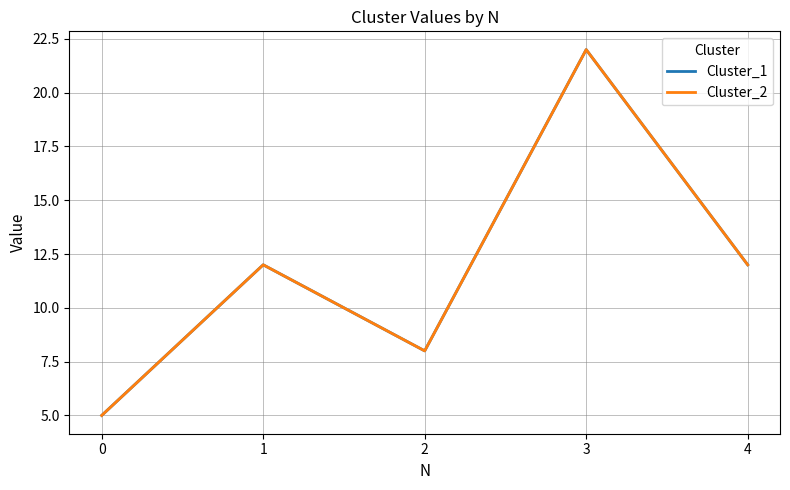

Is this an area chart (filled region under the line)?

No